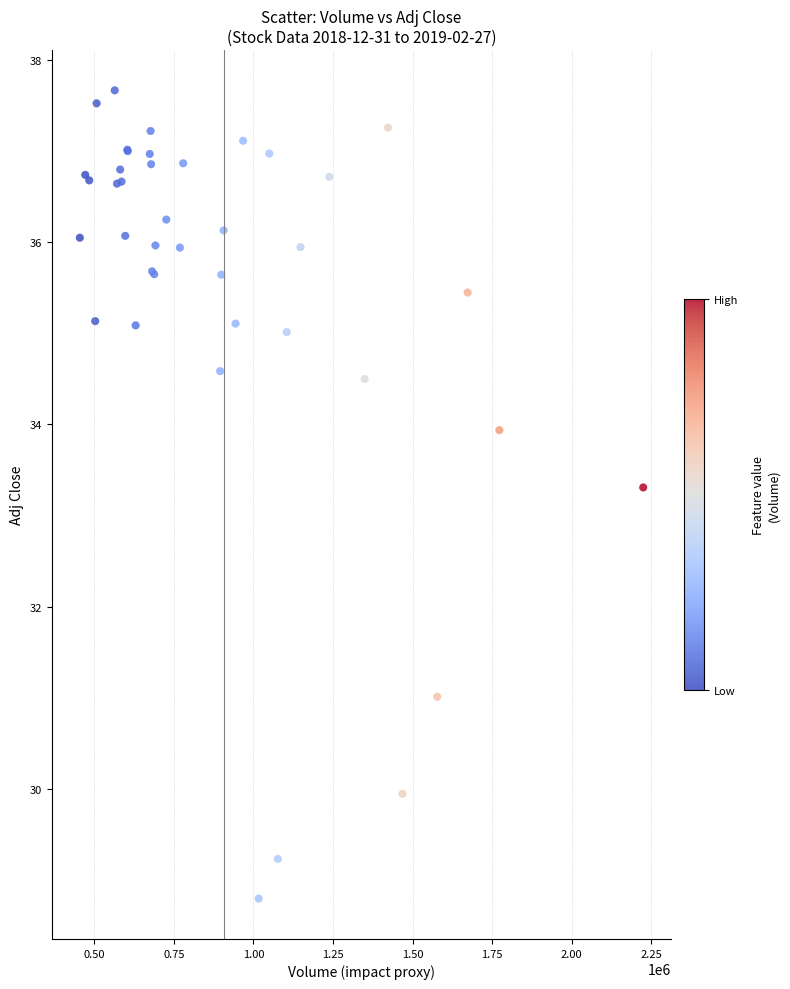

What Y value in the scatter plot is closest to 33?

33.3